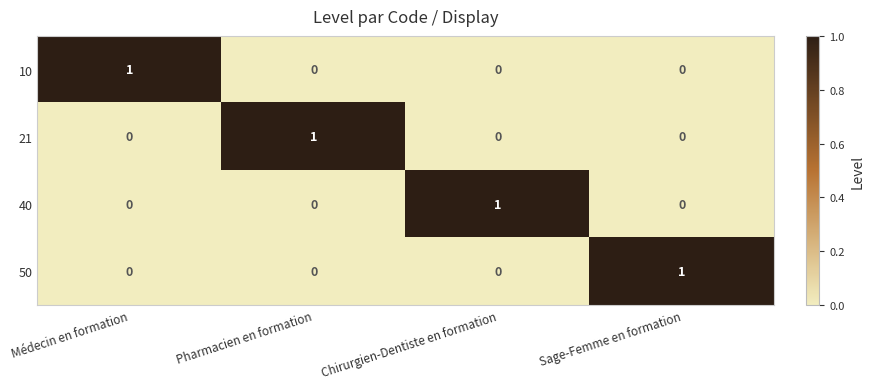

True or false: 21 has a value of 0 at Médecin en formation.

True